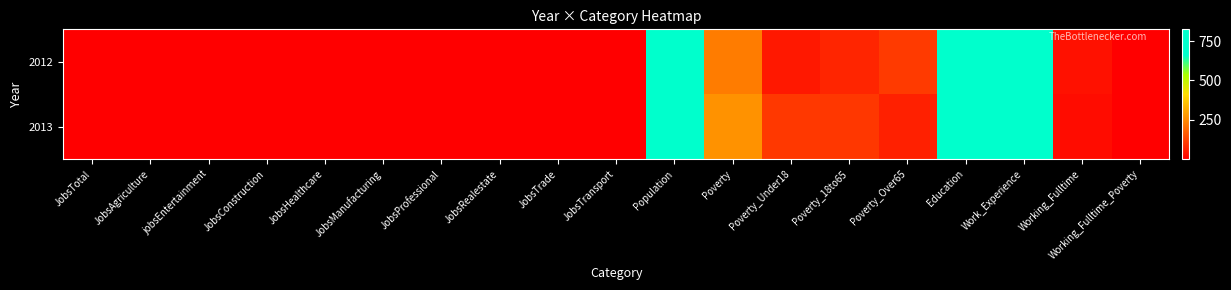

Reading left to right, what are all the values shown in this chart?

2012: JobsTotal=2	JobsAgriculture=1	jobsEntertainment=1	JobsConstruction=1	JobsHealthcare=1	JobsManufacturing=1	JobsProfessional=1	JobsRealestate=1	JobsTrade=1	JobsTransport=1	Population=666	Poverty=228	Poverty_Under18=49	Poverty_18to65=70	Poverty_Over65=108	Education=818	Work_Experience=824	Working_Fulltime=34	Working_Fulltime_Poverty=1
2013: JobsTotal=1	JobsAgriculture=1	jobsEntertainment=1	JobsConstruction=1	JobsHealthcare=1	JobsManufacturing=1	JobsProfessional=1	JobsRealestate=1	JobsTrade=1	JobsTransport=1	Population=800	Poverty=270	Poverty_Under18=106	Poverty_18to65=101	Poverty_Over65=62	Education=748	Work_Experience=773	Working_Fulltime=25	Working_Fulltime_Poverty=1